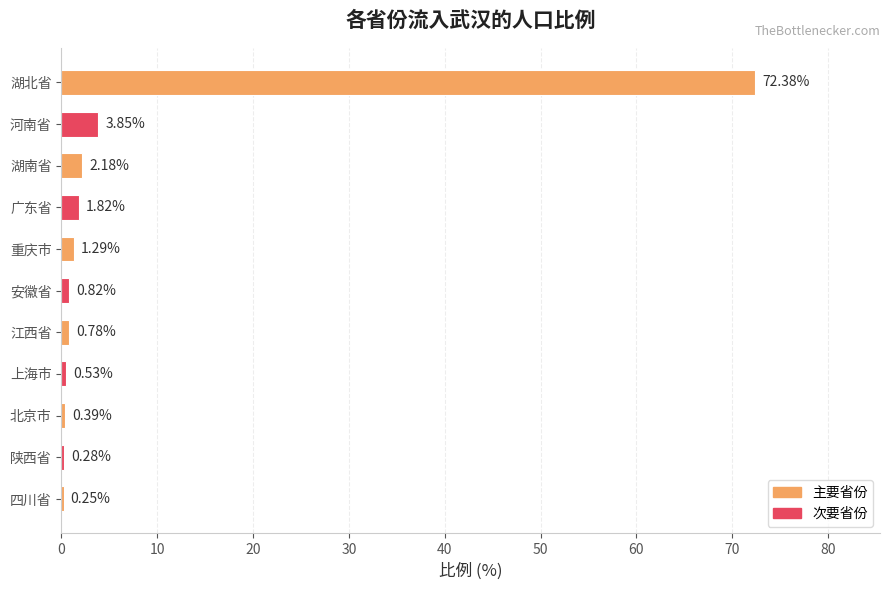

What is the sum of the values at 陕西省 and 湖北省?

72.7